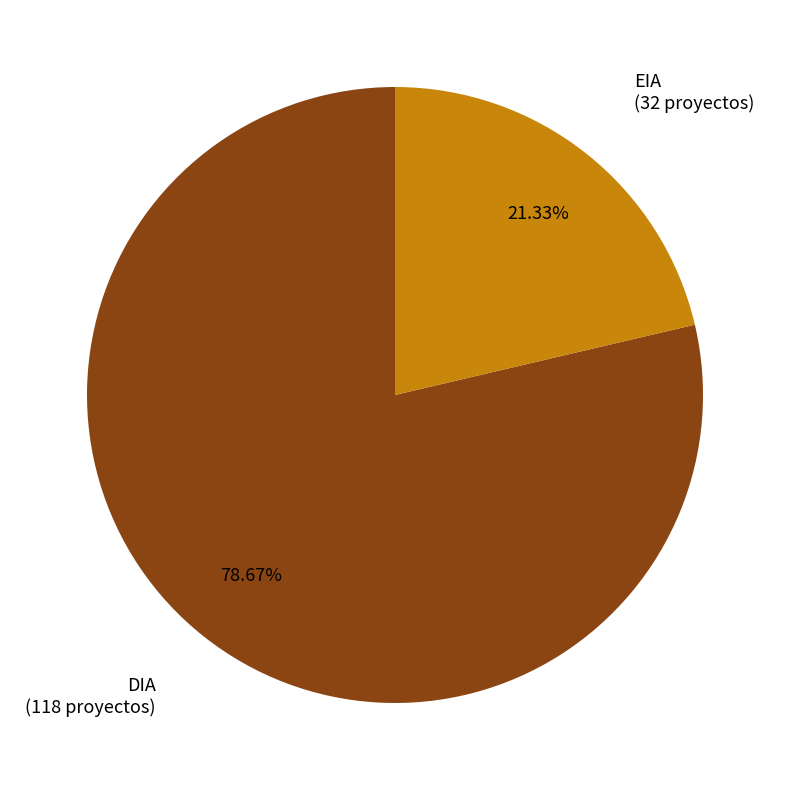

To the nearest percent, what is the combined percentage of DIA and EIA?

100%